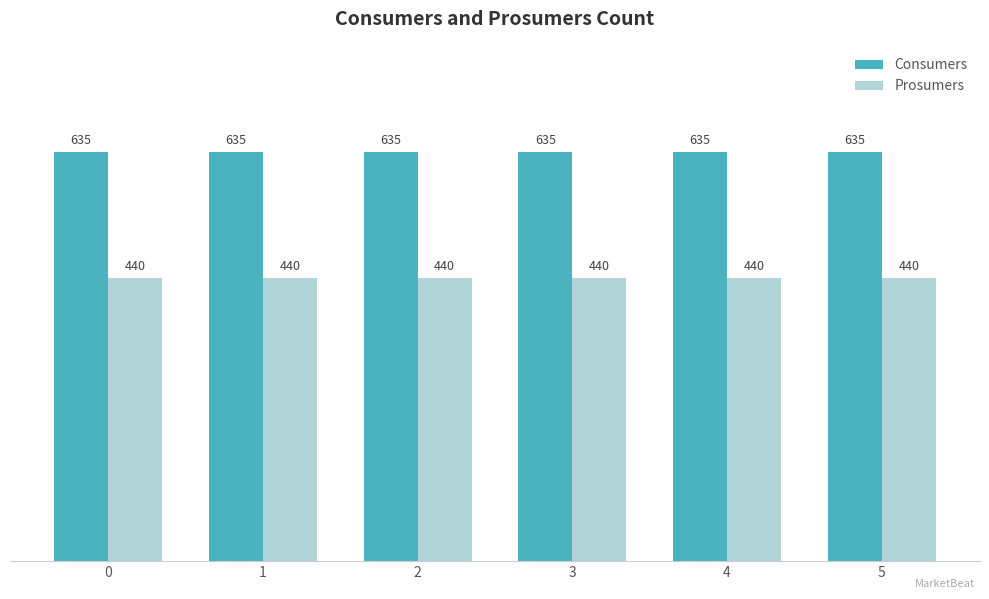

What is the difference between the highest and lowest values at 2?

195